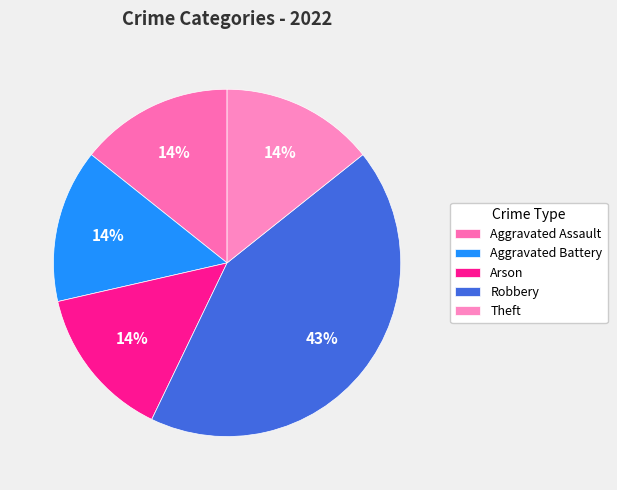

True or false: Aggravated Battery accounts for 5% of the total.

False